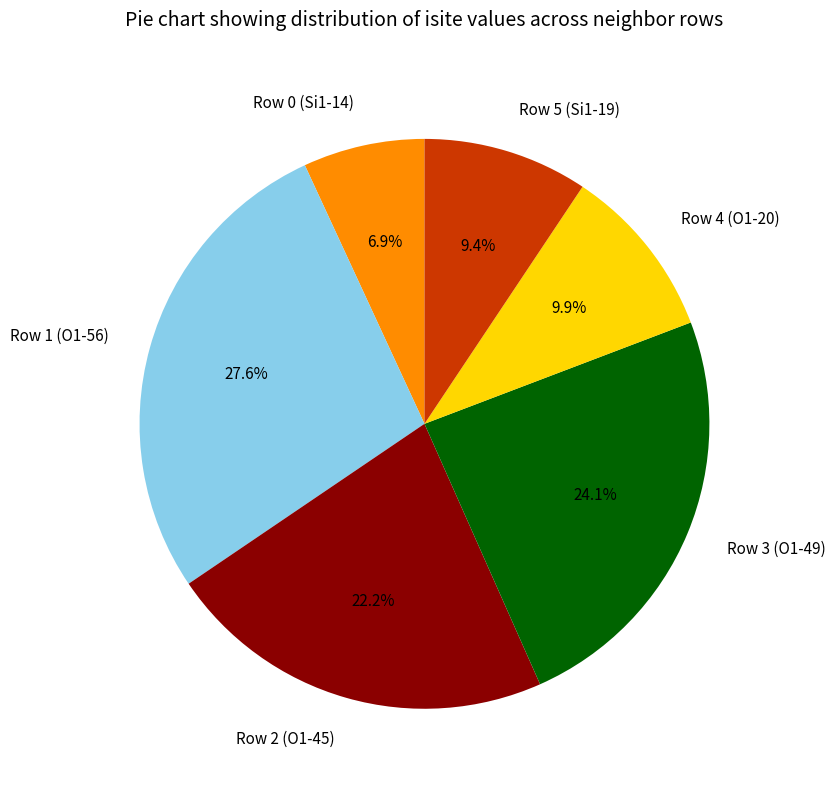

How many segments does this pie chart have?

6